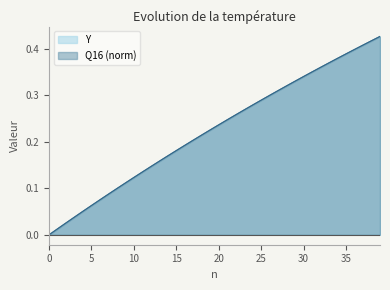

What is the maximum value shown in the chart?

0.4